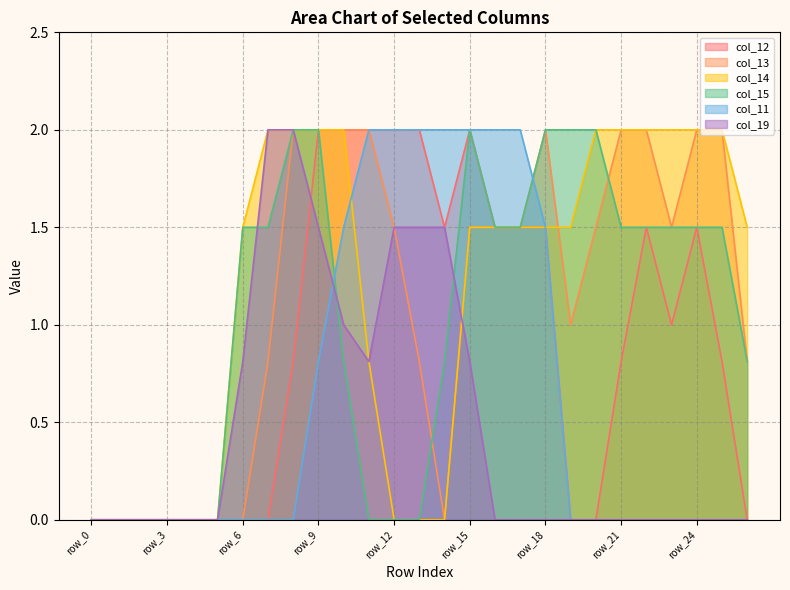

At which label is col_15 closest to 1?

row_10